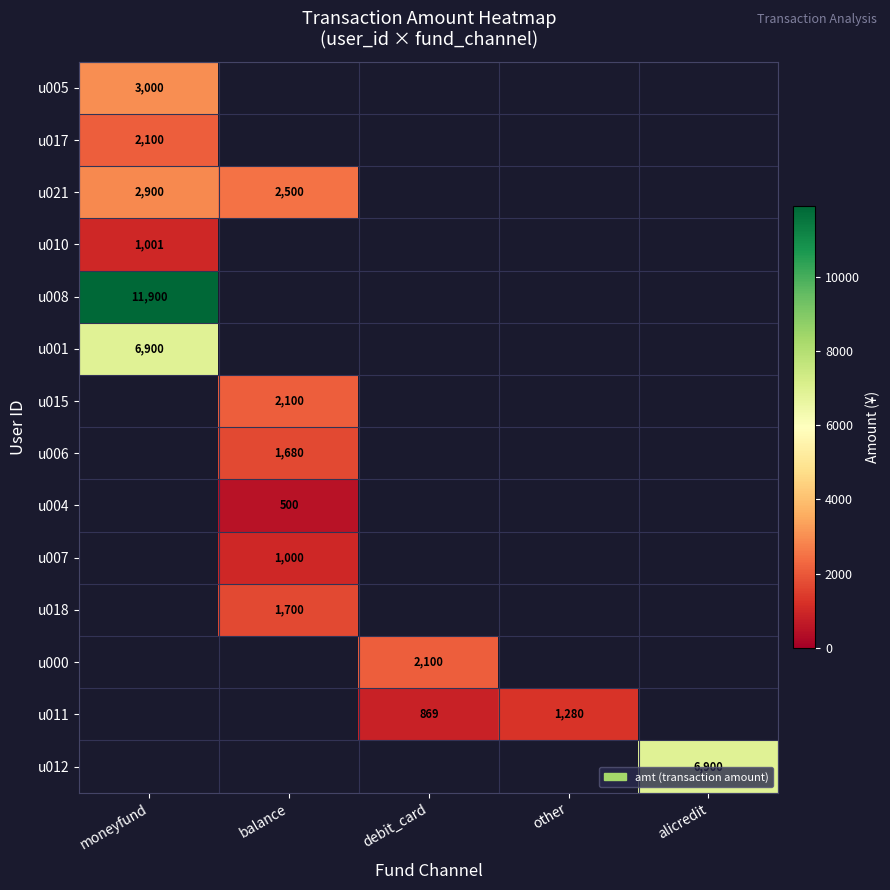

Is it true that u021 equals 672 at balance?

False